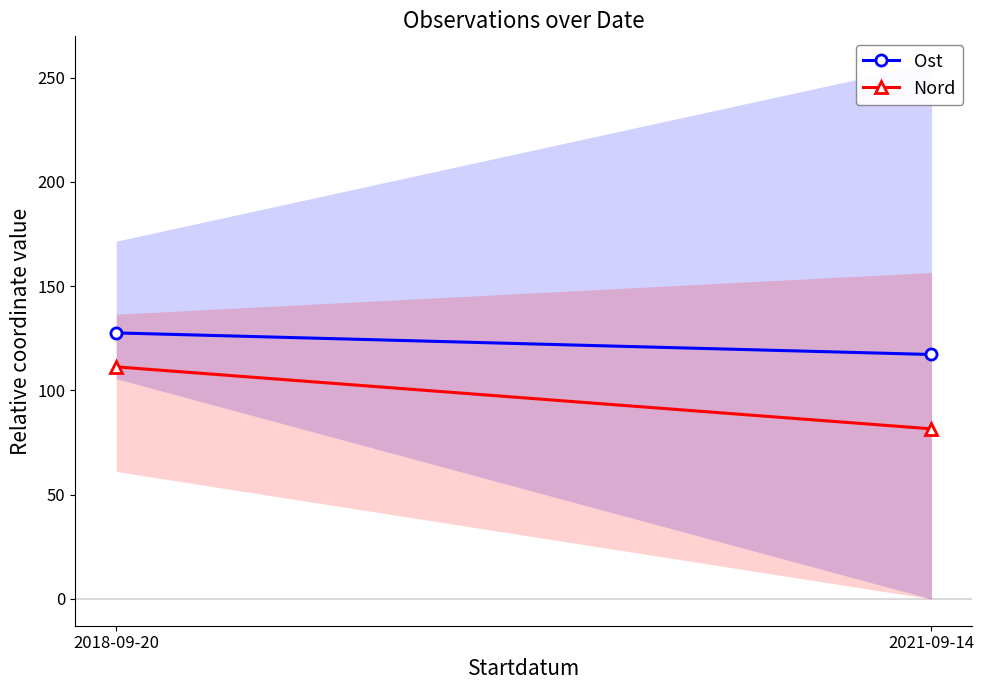

What is the average value of the Ost series?

122.4